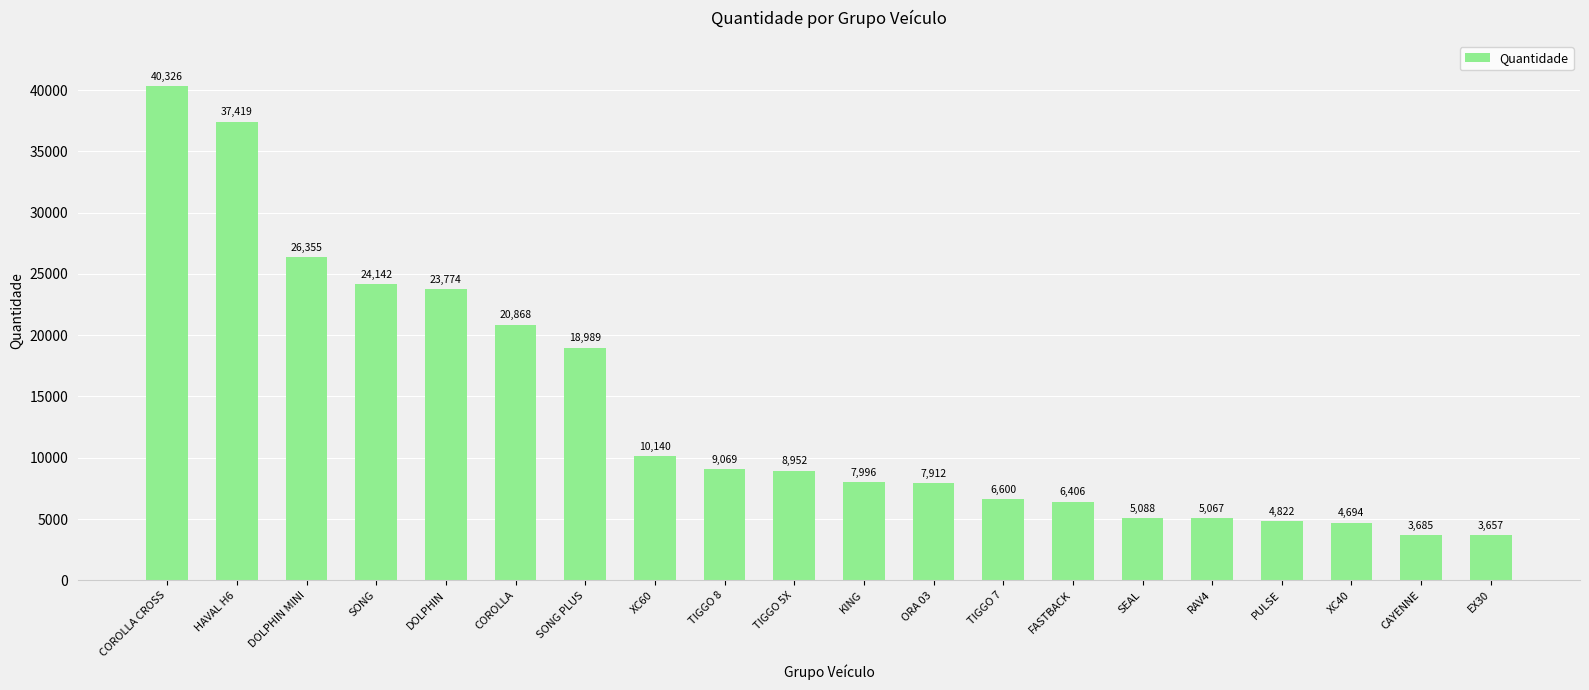

Rank the categories by value from lowest to highest.

EX30, CAYENNE, XC40, PULSE, RAV4, SEAL, FASTBACK, TIGGO 7, ORA 03, KING, TIGGO 5X, TIGGO 8, XC60, SONG PLUS, COROLLA, DOLPHIN, SONG, DOLPHIN MINI, HAVAL H6, COROLLA CROSS